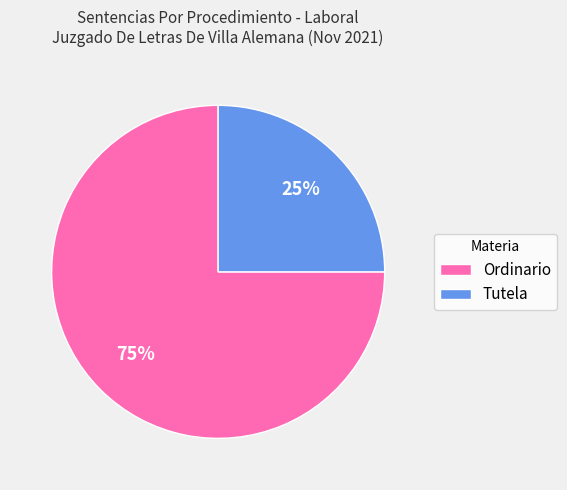

Which has a higher value, Tutela or Ordinario?

Ordinario